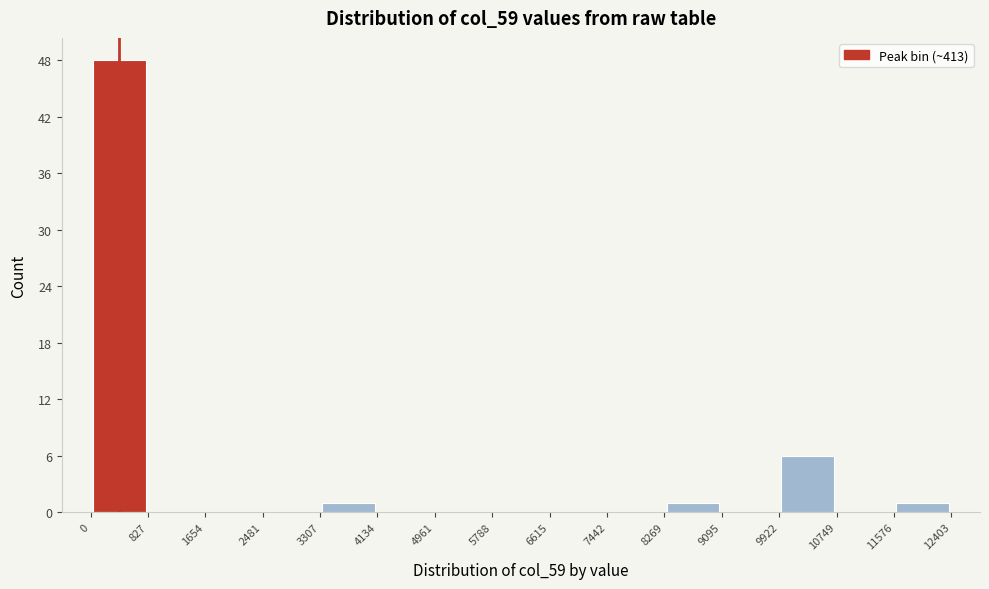

Reading left to right, list every bar in this chart as the range it spans on the x-axis followed by its height. The values are not printed on the chart, so give them approximately, as read against the axis.

0 to 827: 48
827 to 1654: 0
1654 to 2481: 0
2481 to 3307: 0
3307 to 4134: 1
4134 to 4961: 0
4961 to 5788: 0
5788 to 6615: 0
6615 to 7442: 0
7442 to 8269: 0
8269 to 9095: 1
9095 to 9922: 0
9922 to 10749: 6
10749 to 11576: 0
11576 to 12403: 1